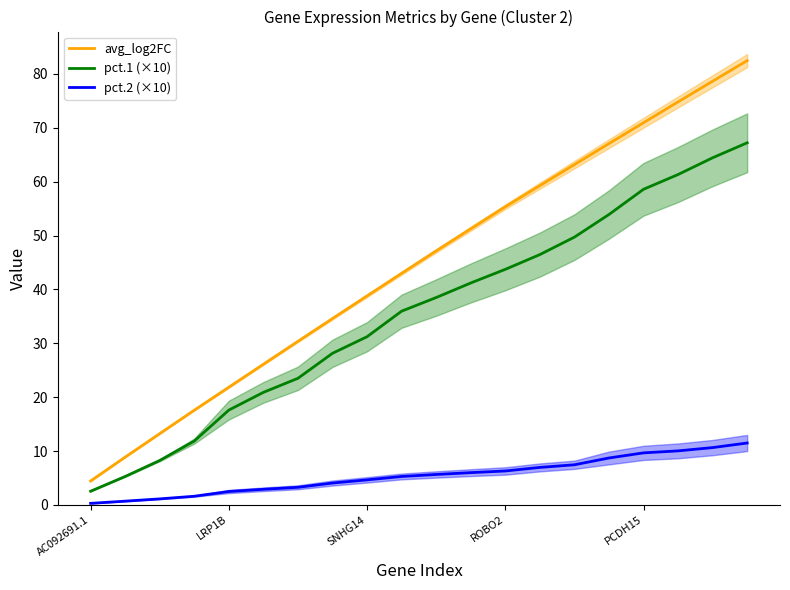

Rank the series by their maximum value, from highest to lowest.

avg_log2FC, pct.1 (×10), pct.2 (×10)